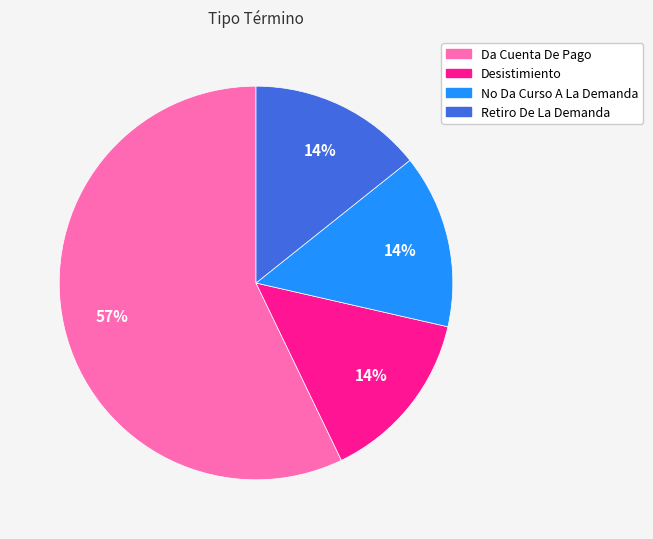

To the nearest percent, what portion does Retiro De La Demanda represent?

14%